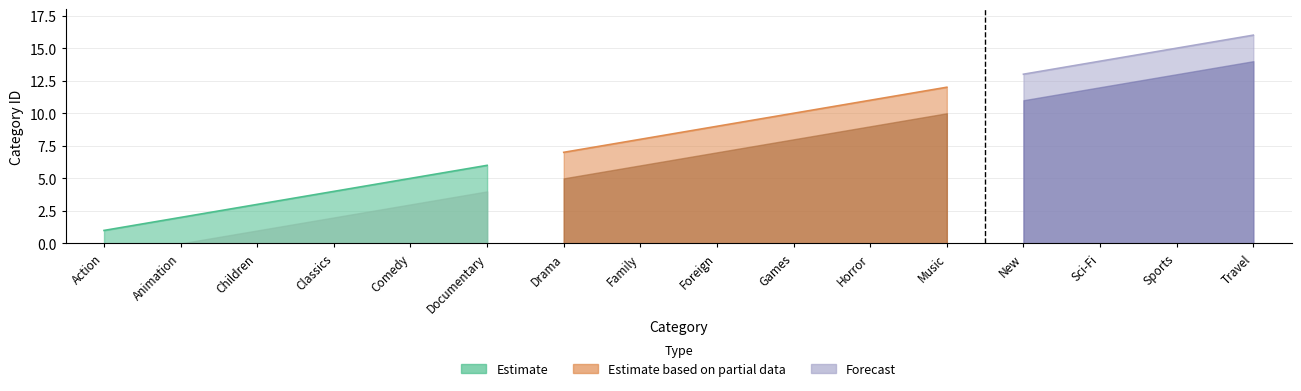

Is it true that Estimate equals 1 at Action?

True